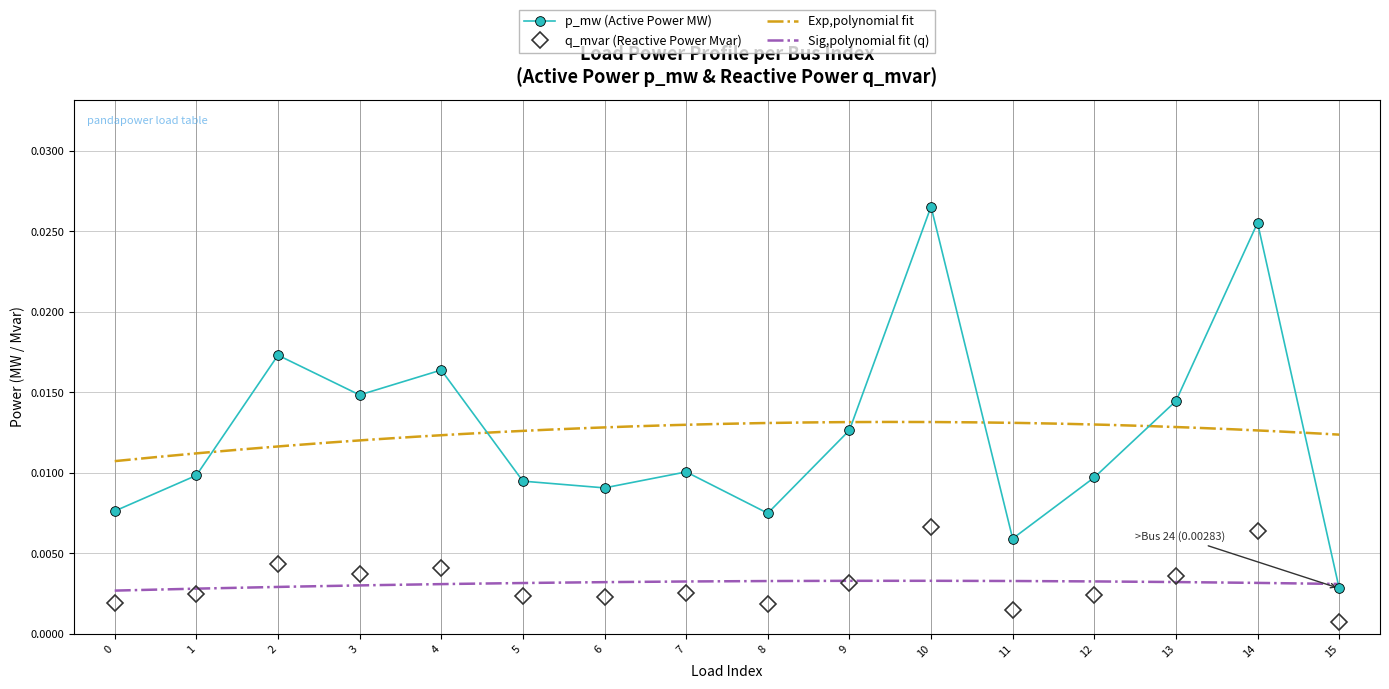

True or false: p_mw and q_mvar cross at least once.

False